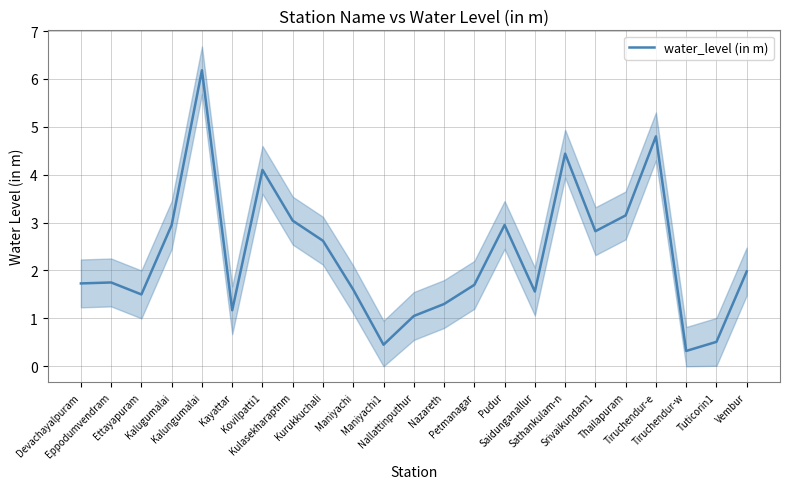

Approximately how many times larger is the value at Petmanagar compared to Ettayapuram?

1.1